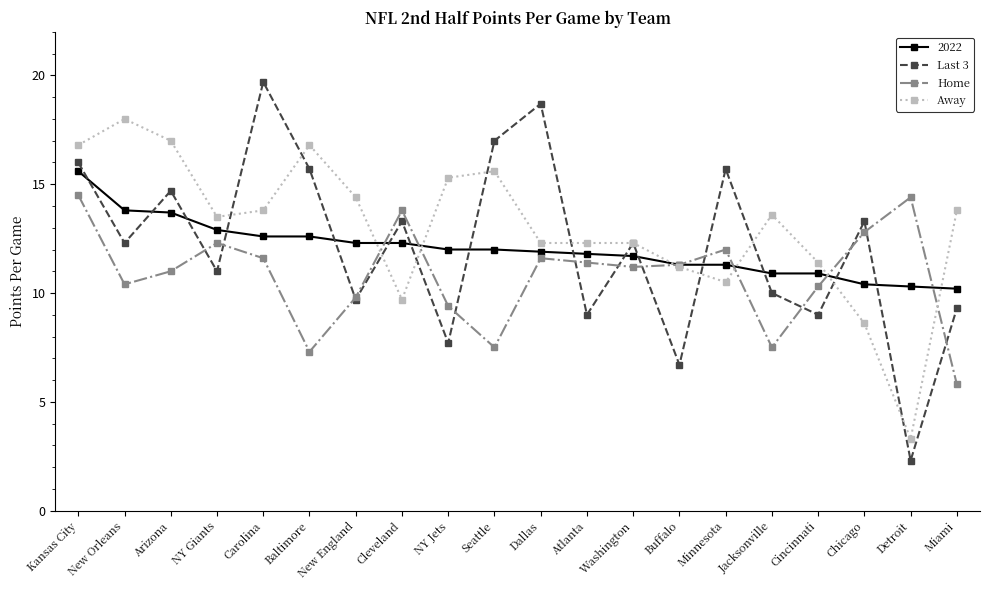

What is the spread (max minus min) of values at Seattle?

9.5